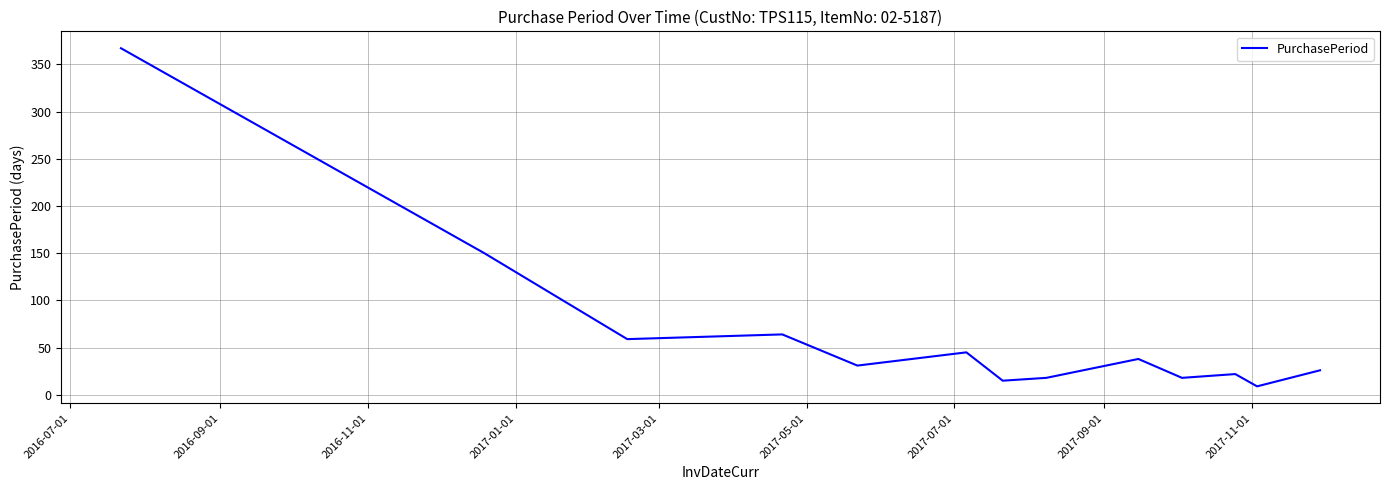

What is the smallest value displayed?

9